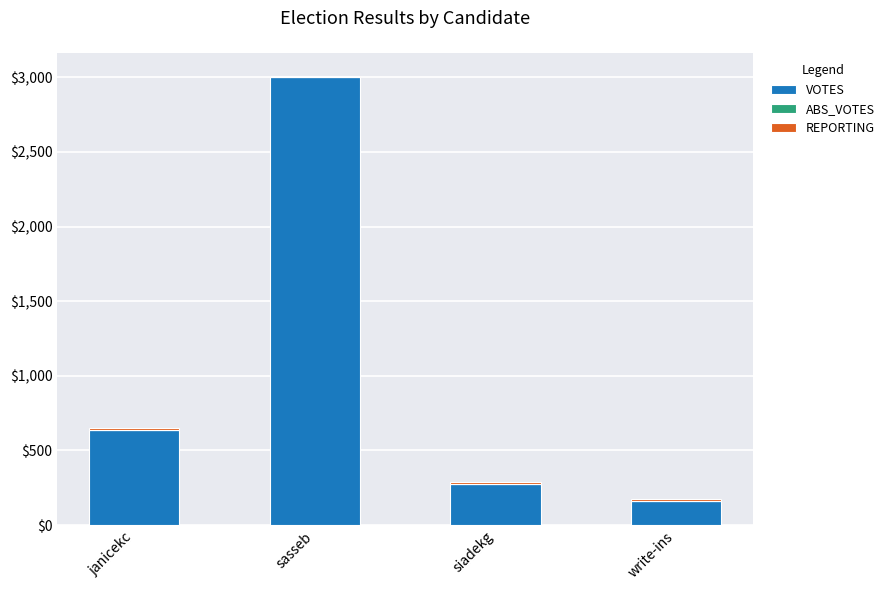

What is the total value across all series at janicekc?

649